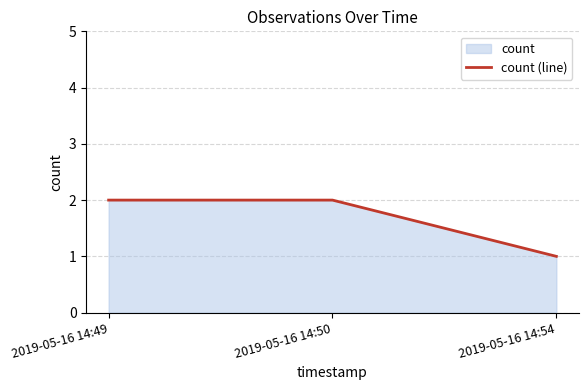

How many values are below 2?

1